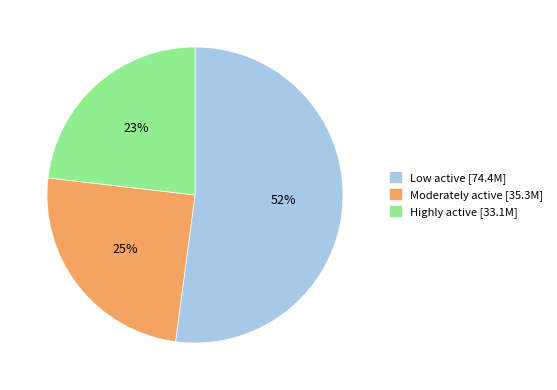

How many segments does this pie chart have?

3